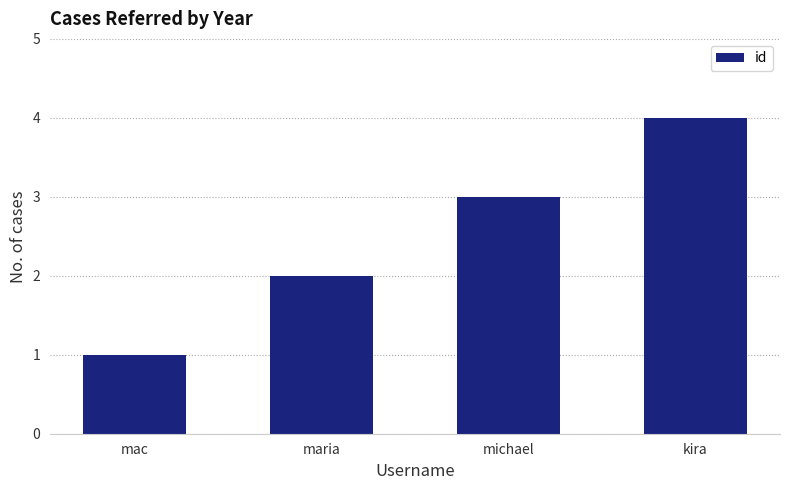

Reading right to left, what are all the values shown in this chart?

kira=4	michael=3	maria=2	mac=1